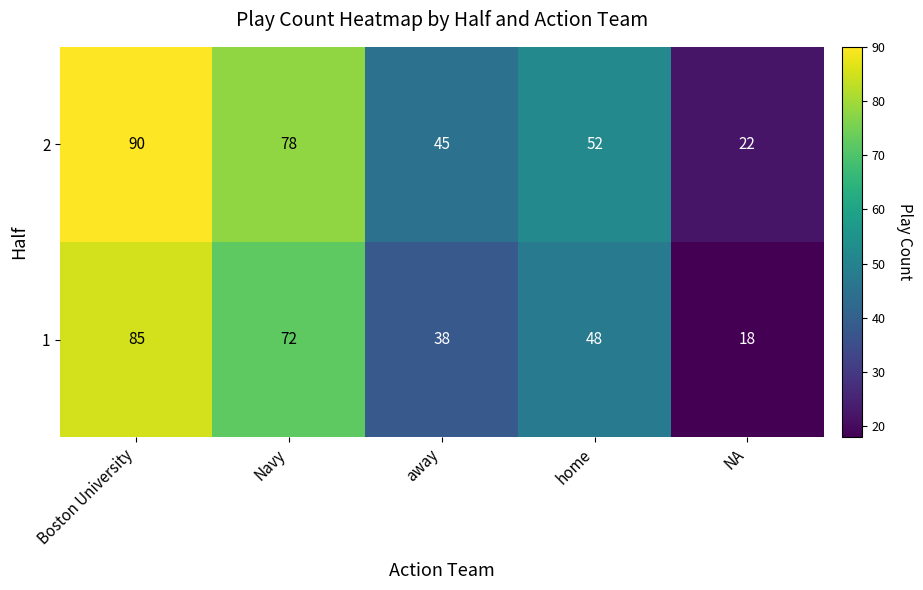

Which series has the largest range (max minus min)?

2